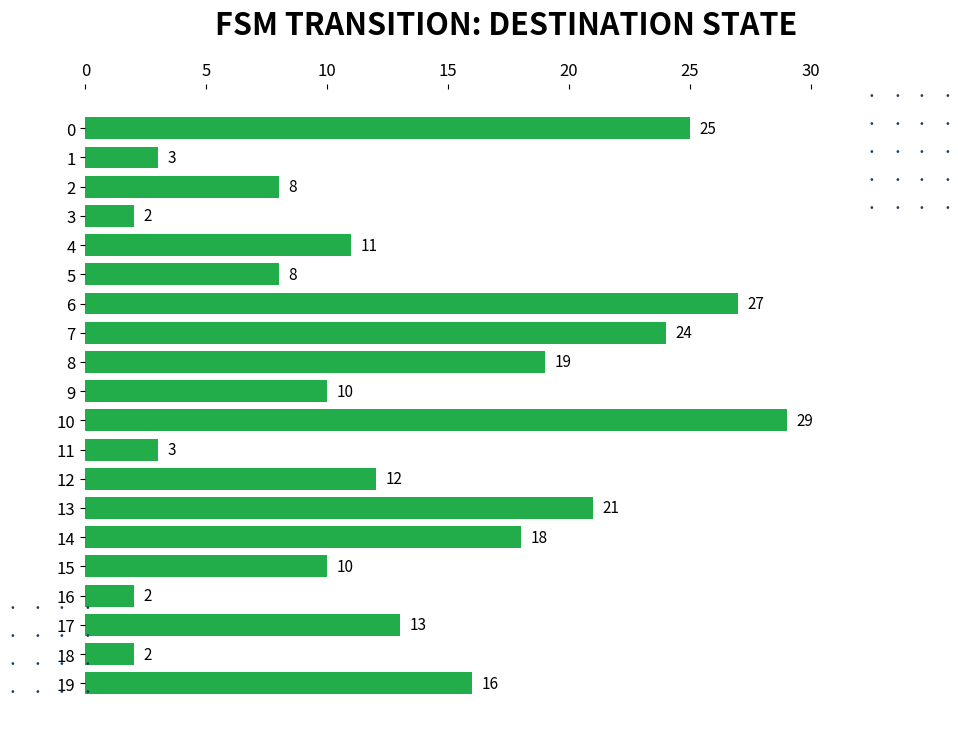

What is the maximum value shown in the chart?

29